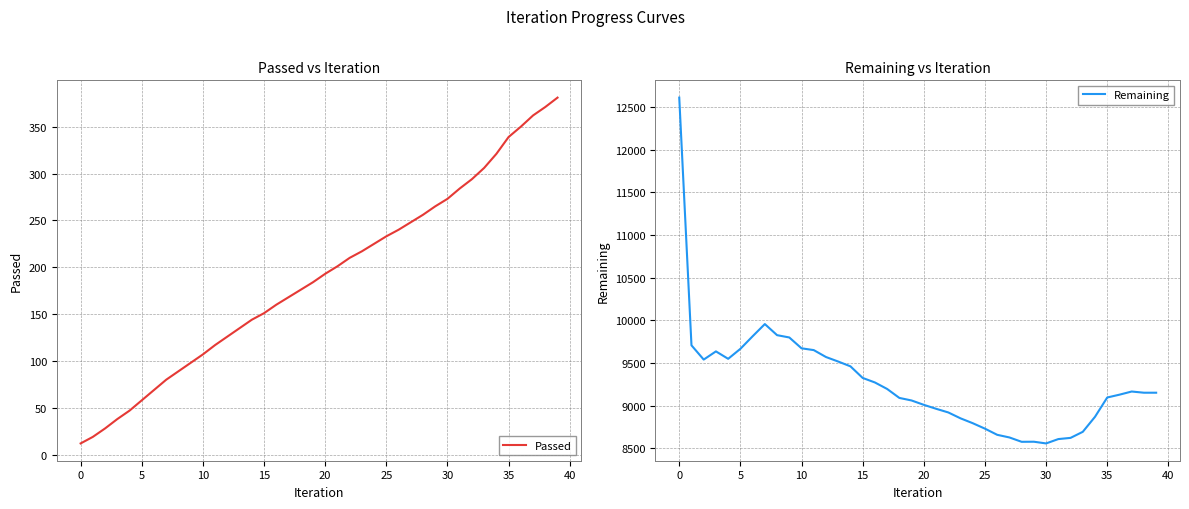

What is the average value of the Remaining series?

9268